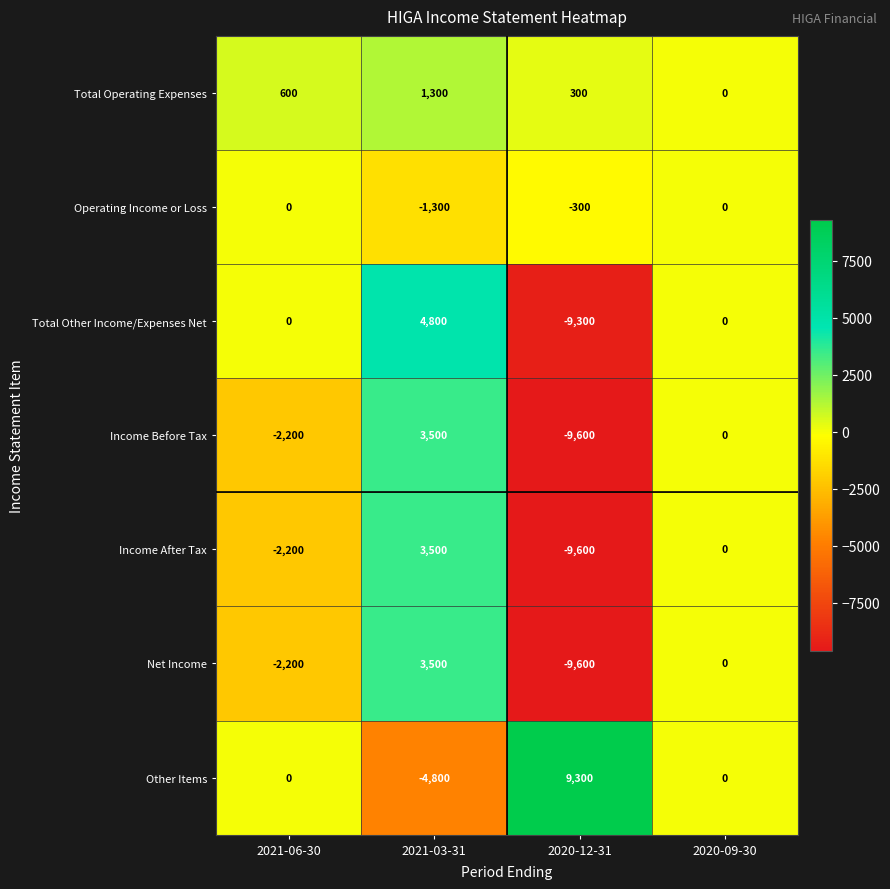

What is the difference between the maximum and minimum values in the Total Other Income/Expenses Net series?

14100